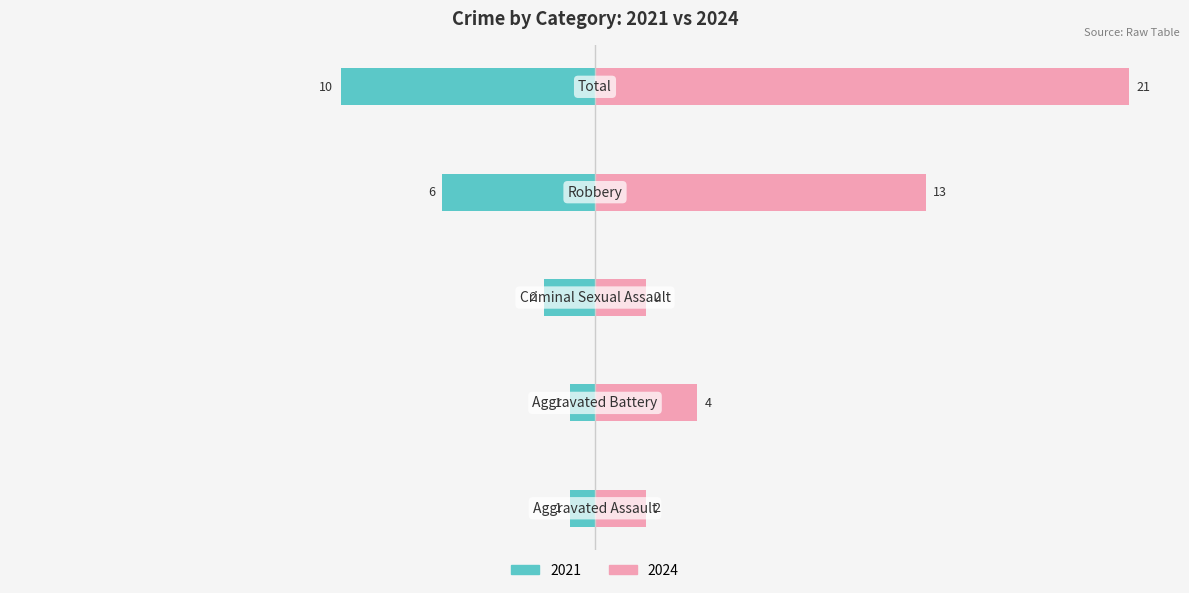

Which series changed the most between Aggravated Battery and Criminal Sexual Assault?

2024